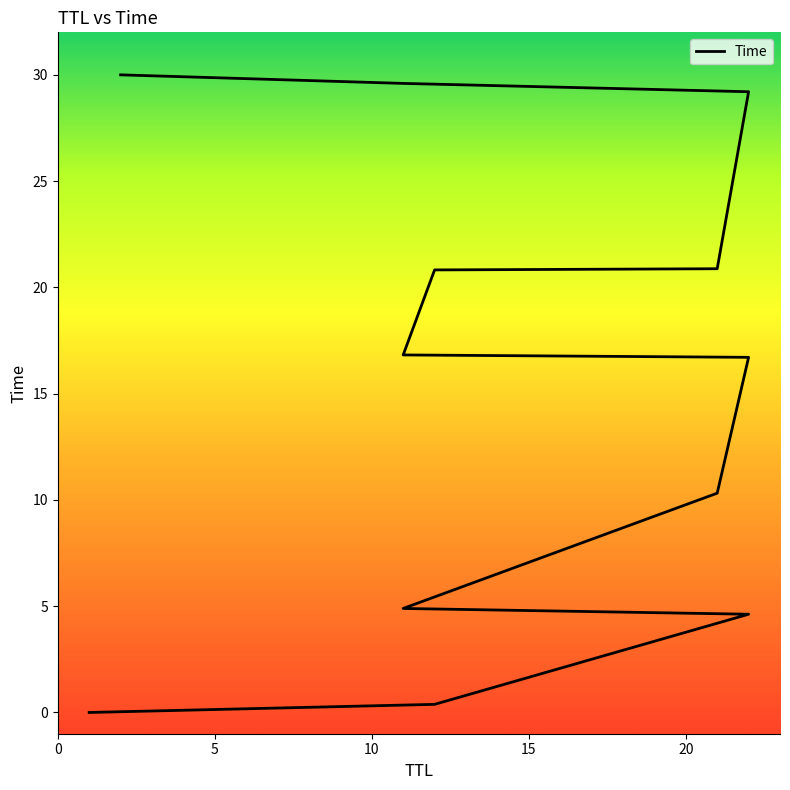

Which has a higher value, 21 or 22?

22